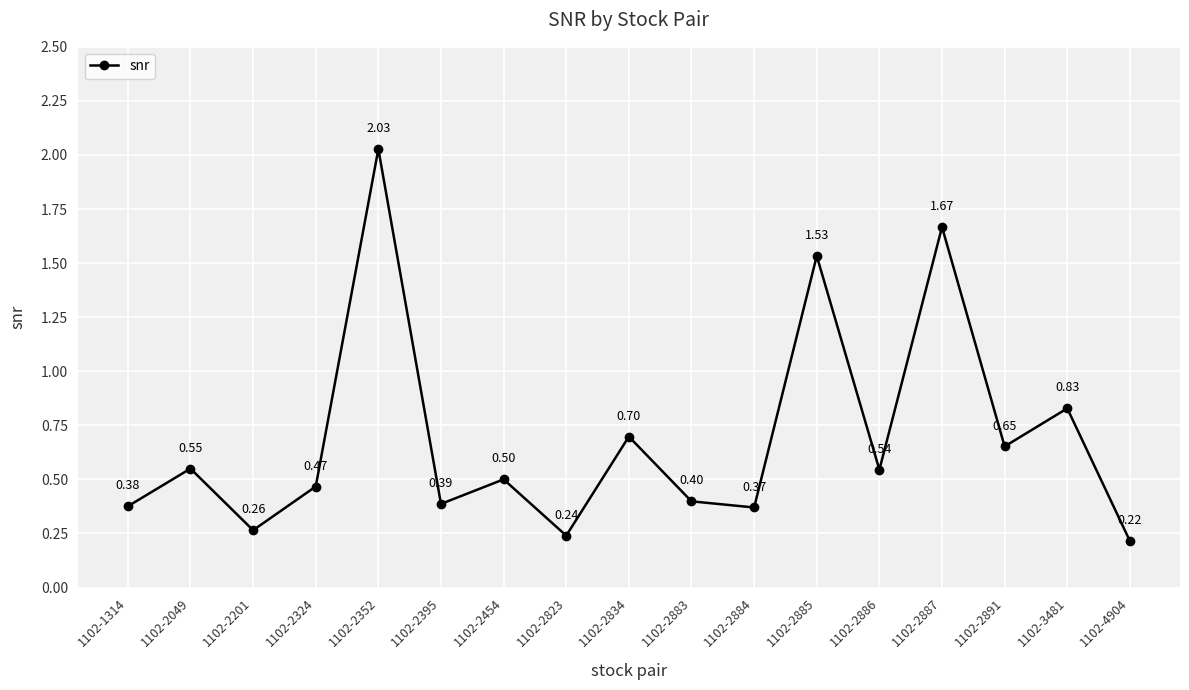

Which has a higher value, 1102-2884 or 1102-2885?

1102-2885